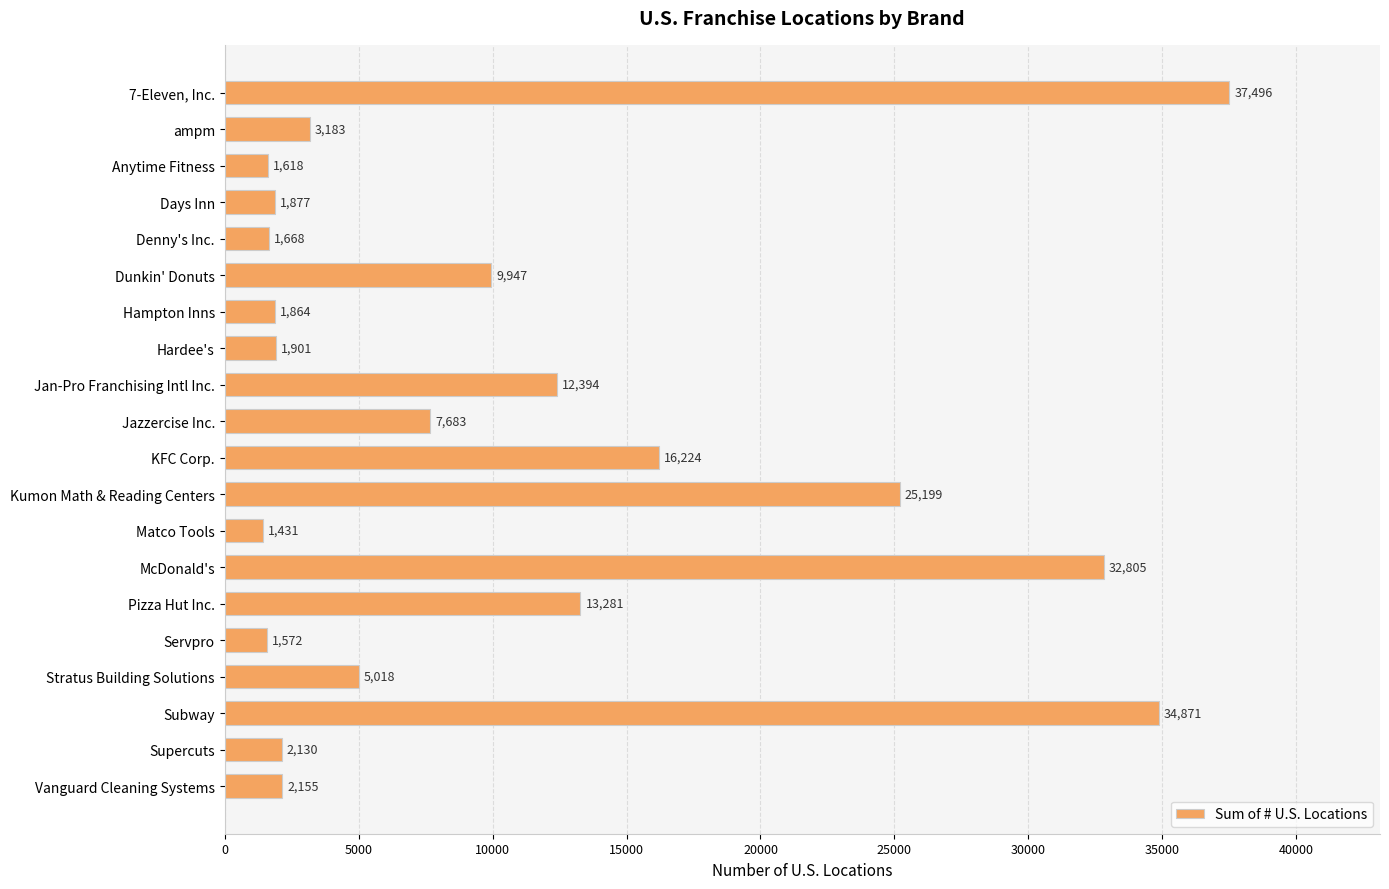

Is it true that the value at Days Inn is 1877?

True